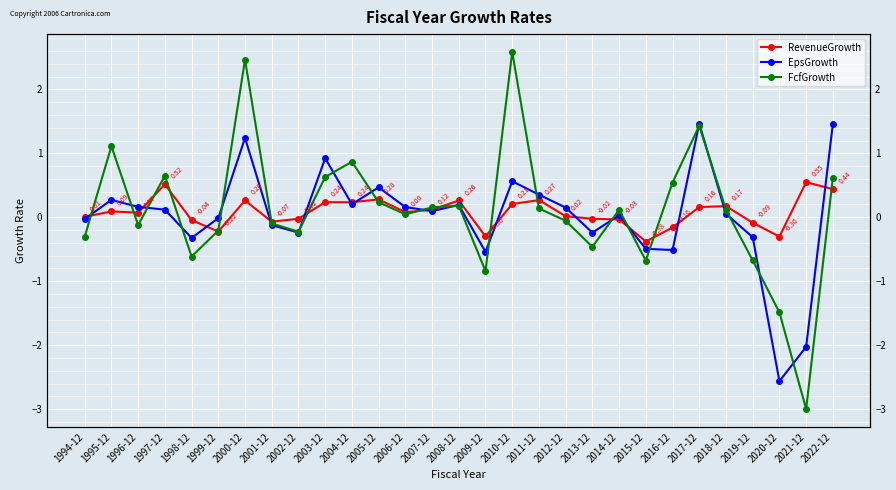

The value of EpsGrowth at 2006-12 is 0.1. True or false?

False